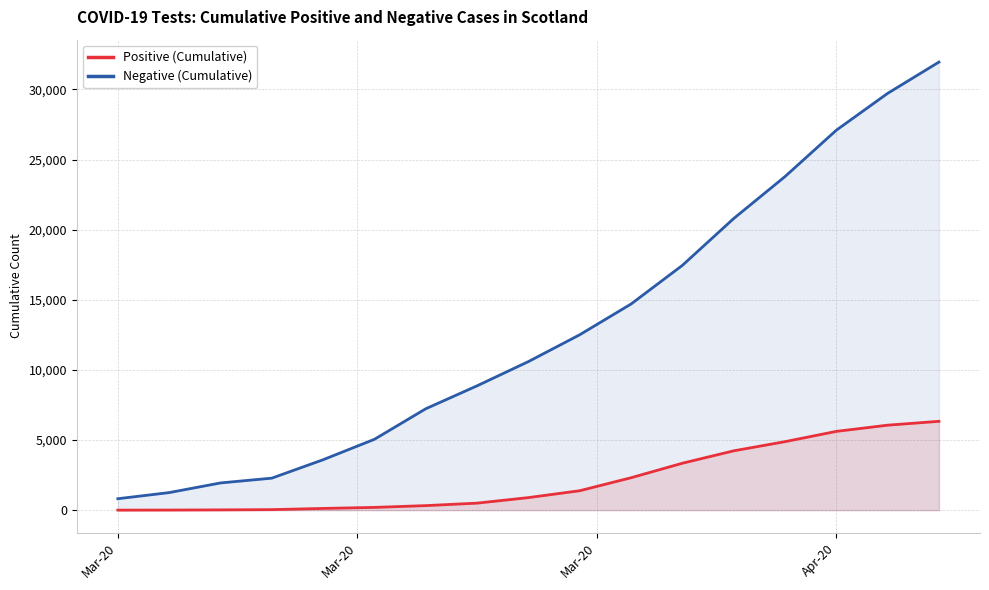

Which series has the largest range (max minus min)?

Negative (Cumulative)